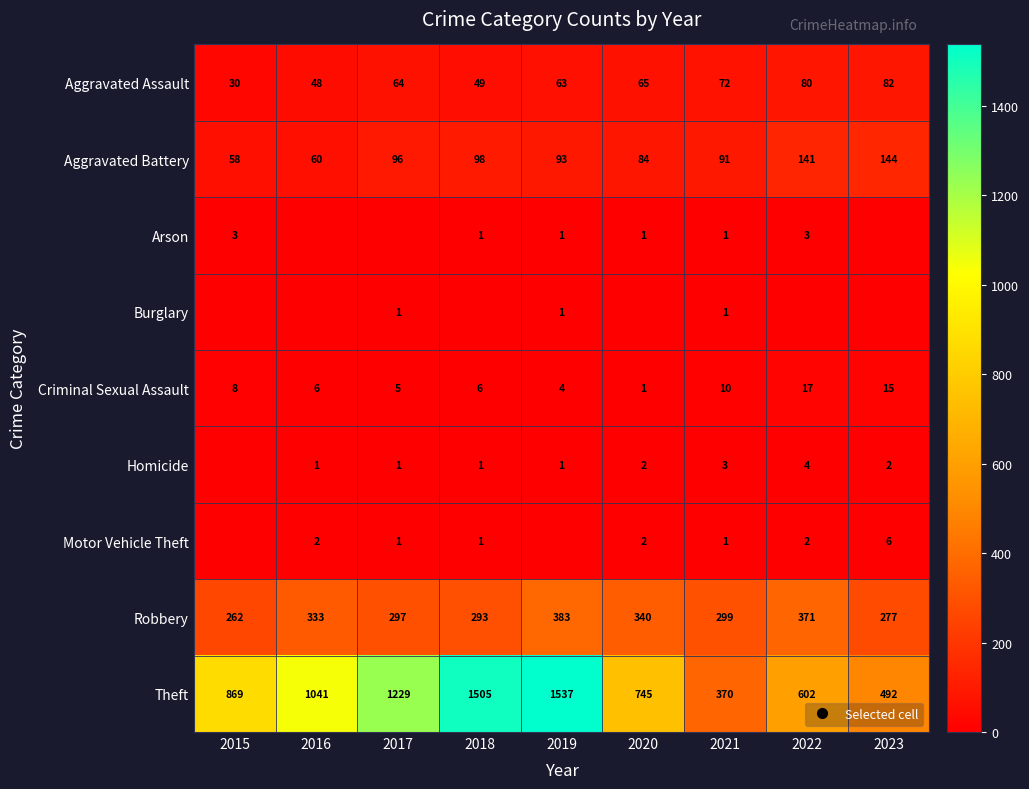

How many positive values does the Arson series have?

6